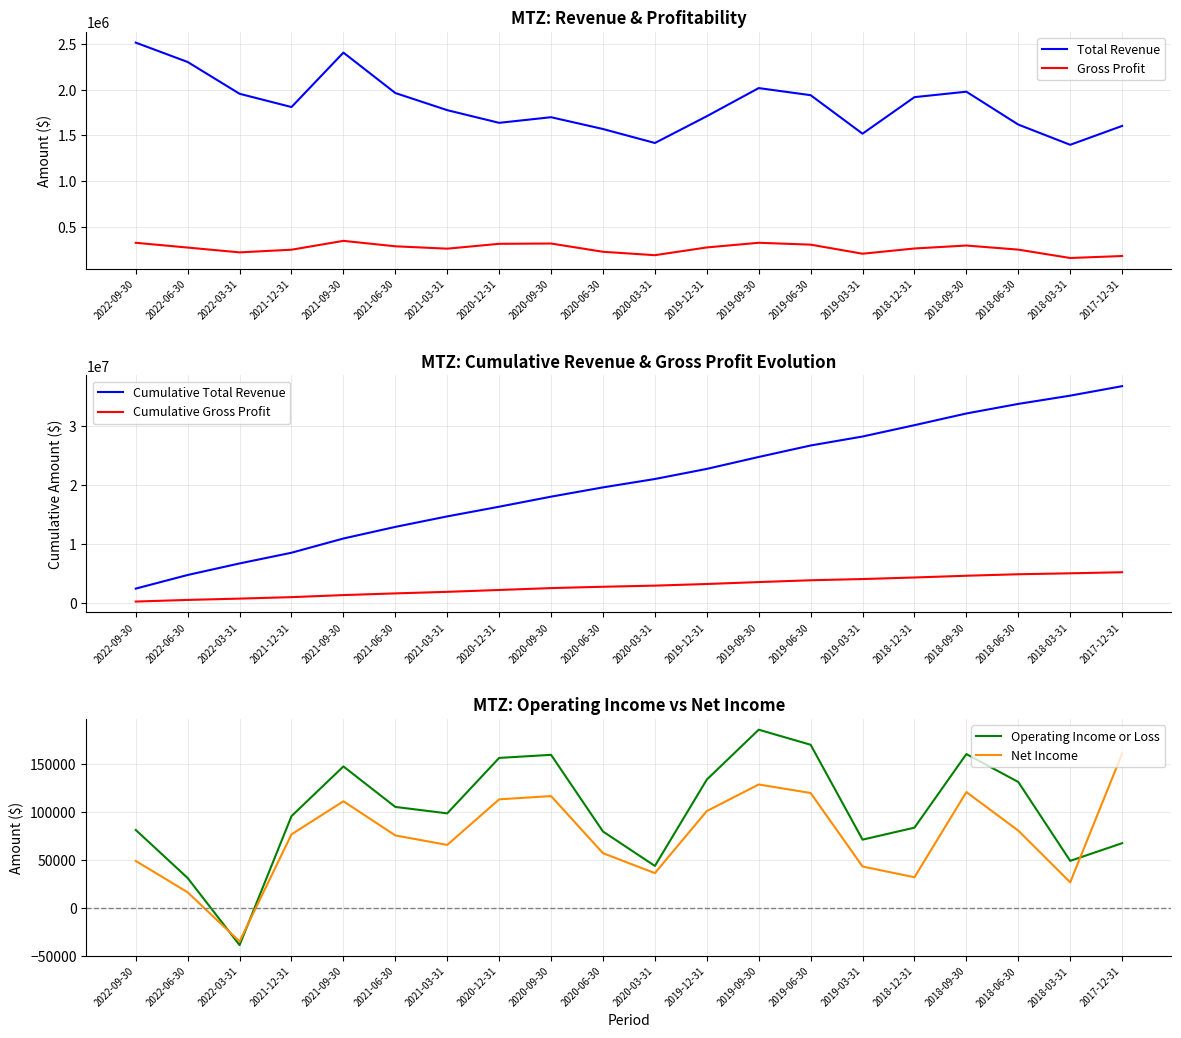

At 2020-06-30, list the series in order from largest to smallest.

Cumulative Total Revenue, Cumulative Gross Profit, Total Revenue, Gross Profit, Operating Income or Loss, Net Income